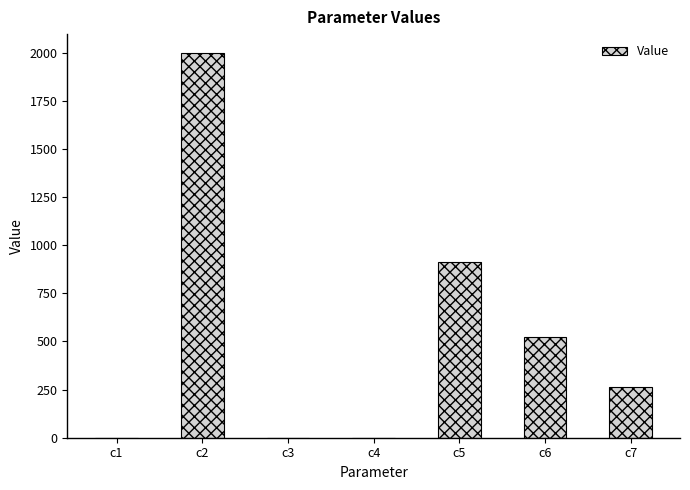

Are the bars grouped side by side (vs. stacked)?

No